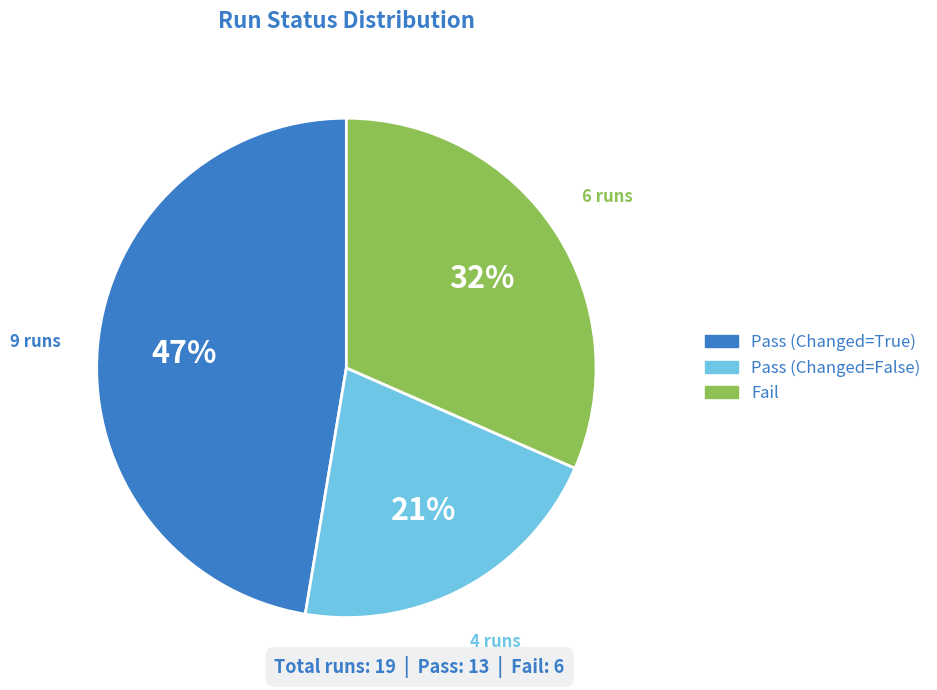

To the nearest percent, what is the difference between the largest and smallest slice percentages?

26%